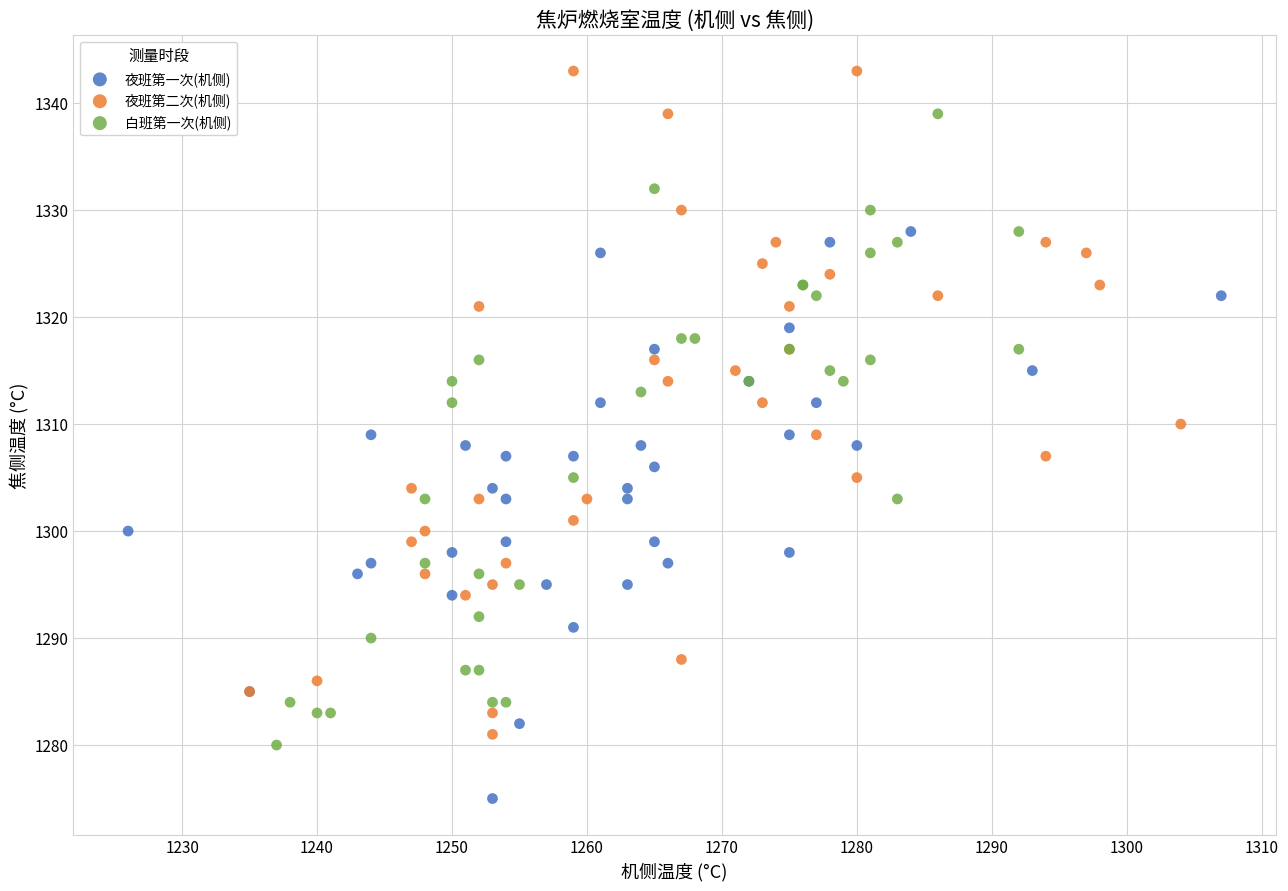

Which series reaches the maximum Y coordinate?

夜班第二次(机侧)